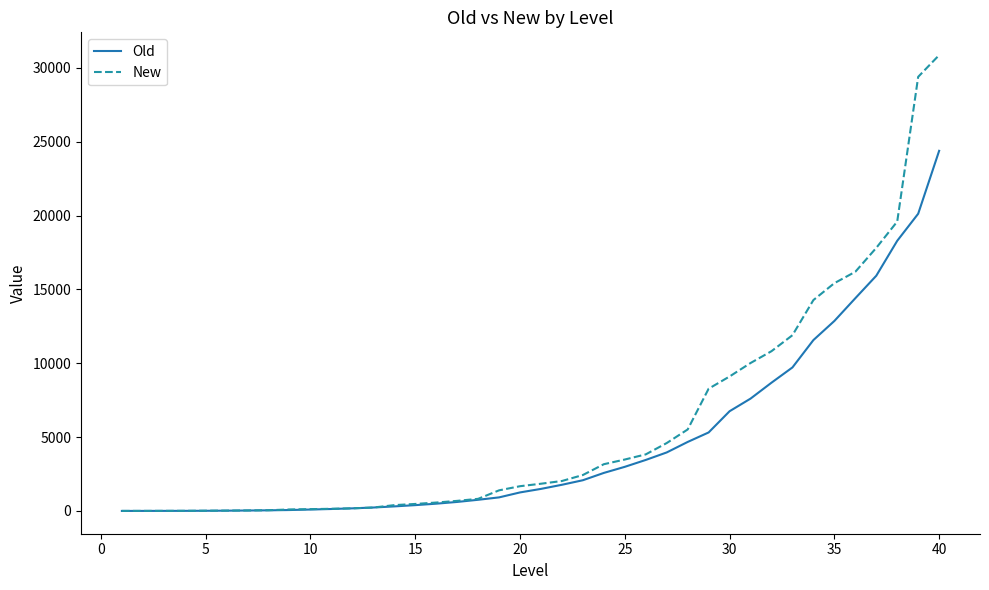

What is the greatest value displayed?

30861.8